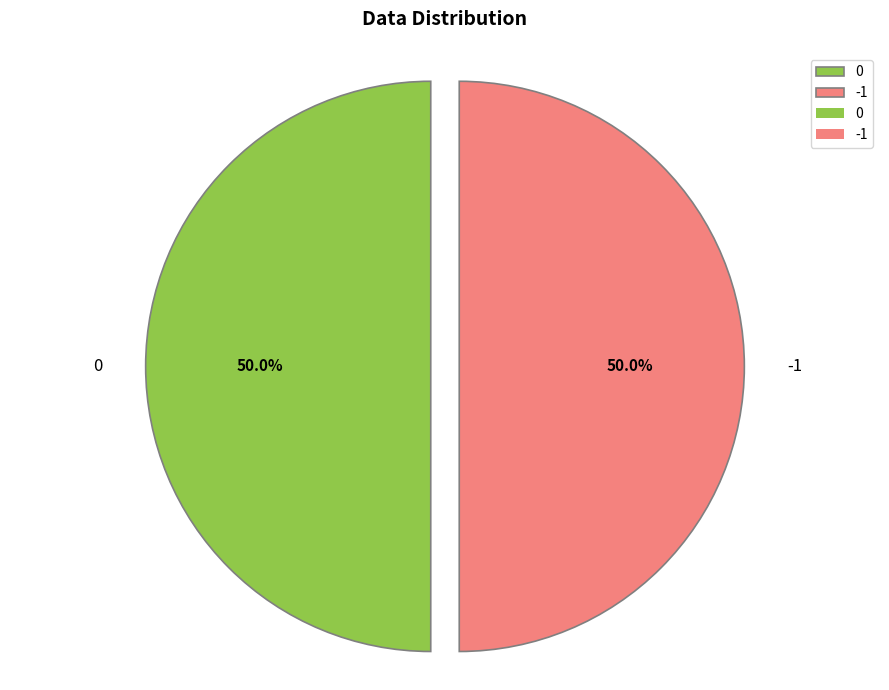

Combined, do -1 and 0 account for over 50%?

Yes